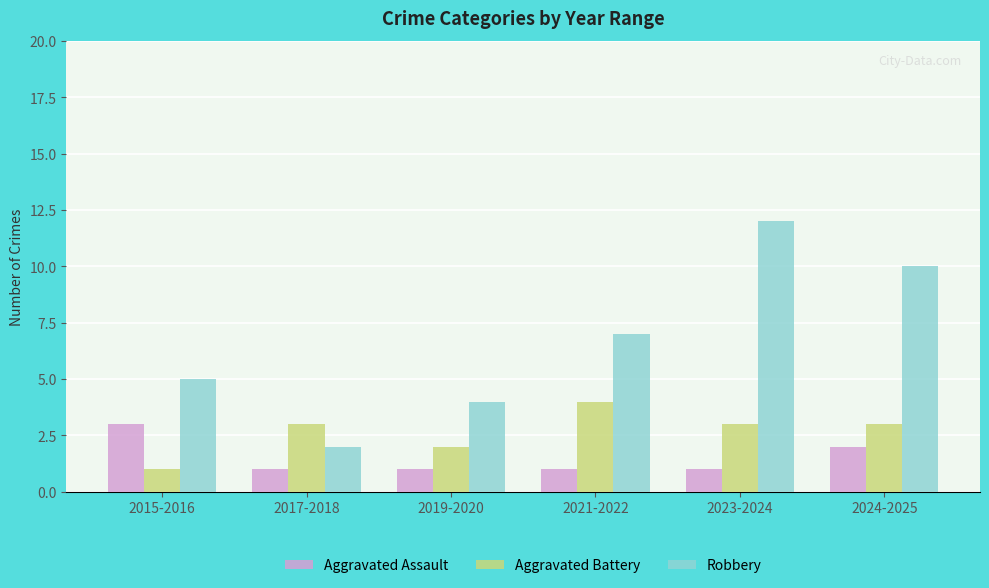

Between 2015-2016 and 2019-2020, which series saw the biggest shift?

Aggravated Assault